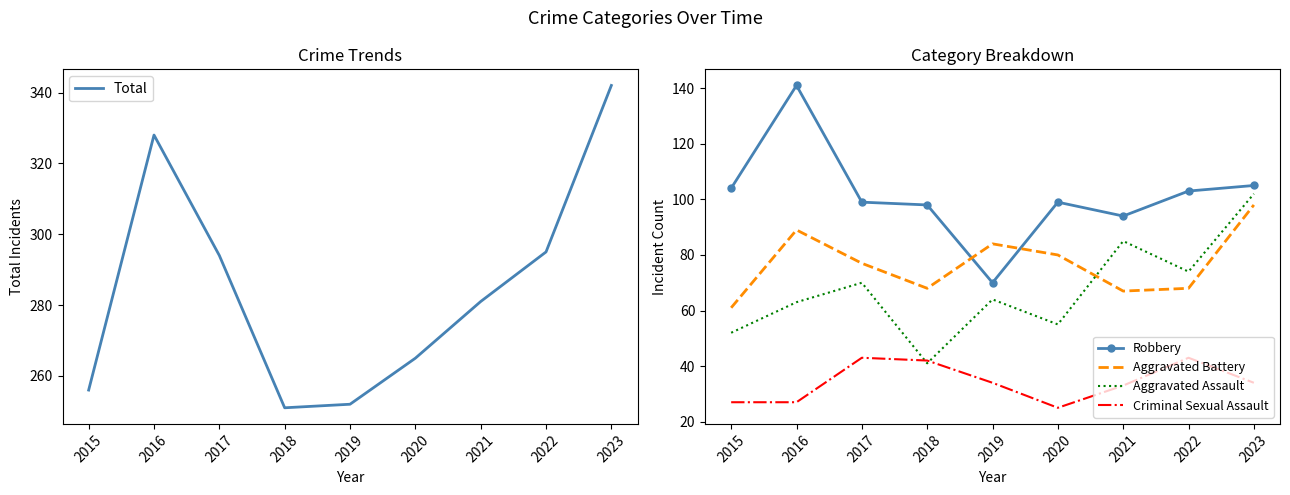

Where is the first local maximum for Criminal Sexual Assault?

2017